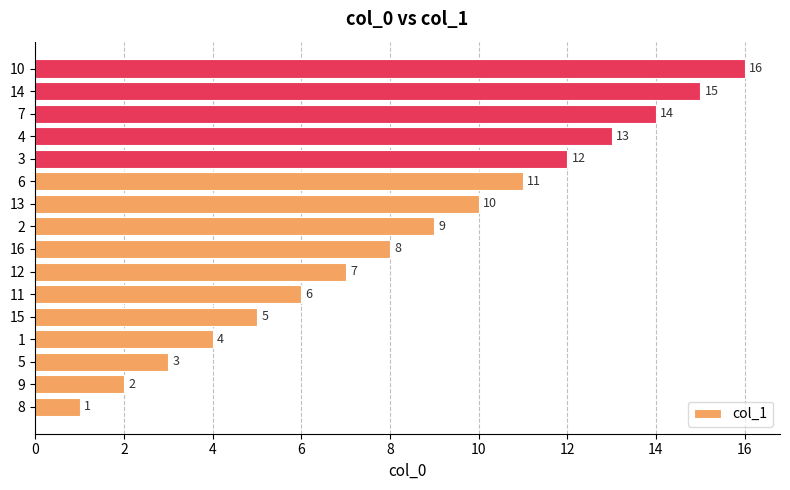

What is the sum of all values?

136